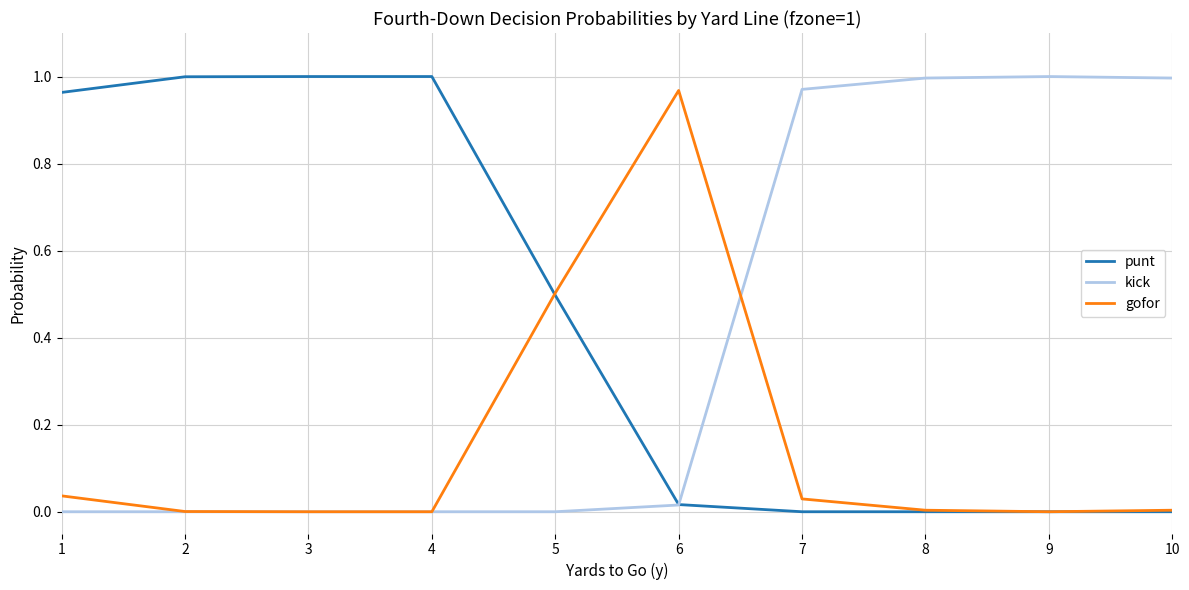

How many lines are shown in the chart?

3